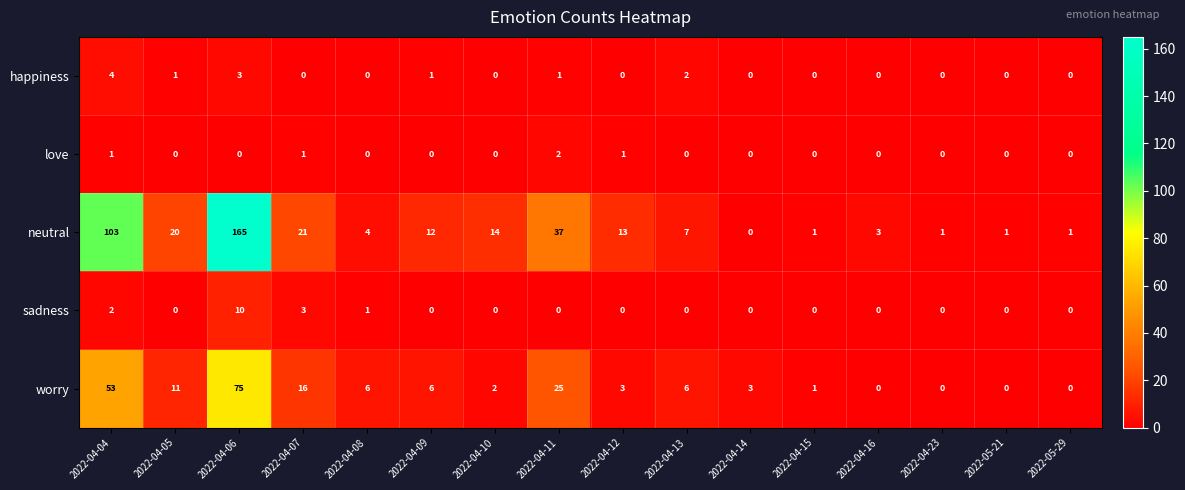

What is the spread (max minus min) of values at 2022-05-21?

1